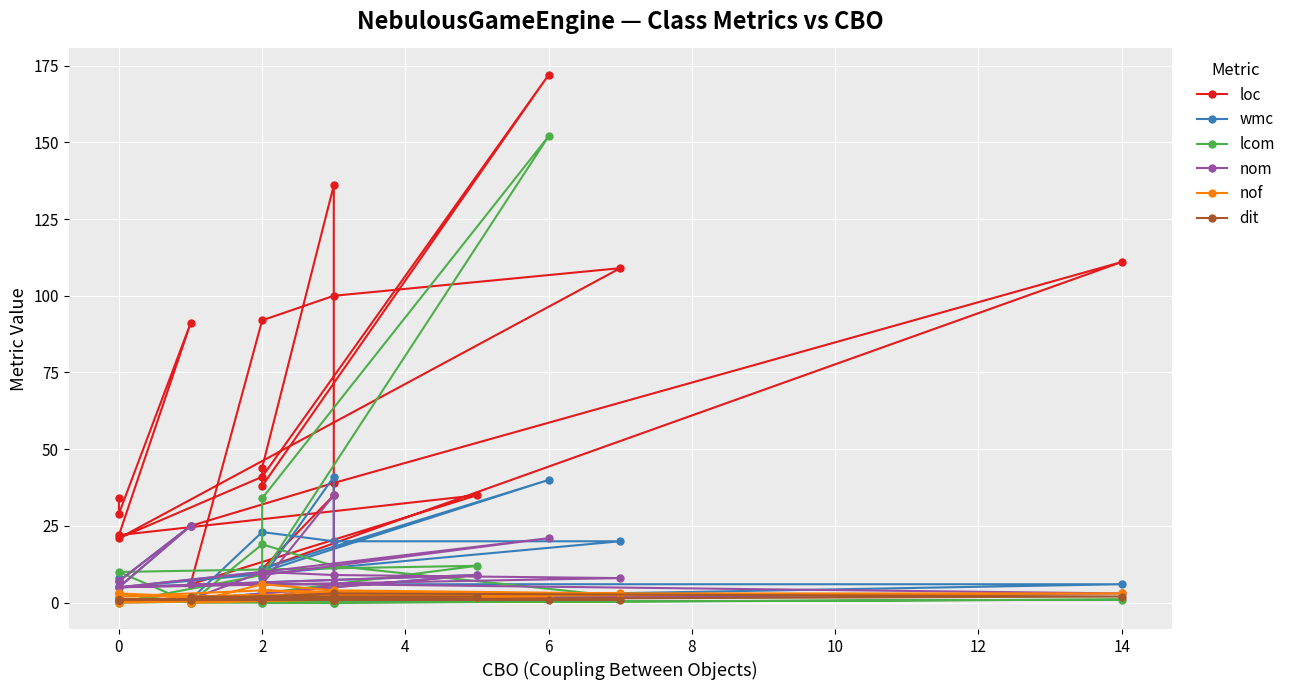

Which series has the largest range (max minus min)?

loc